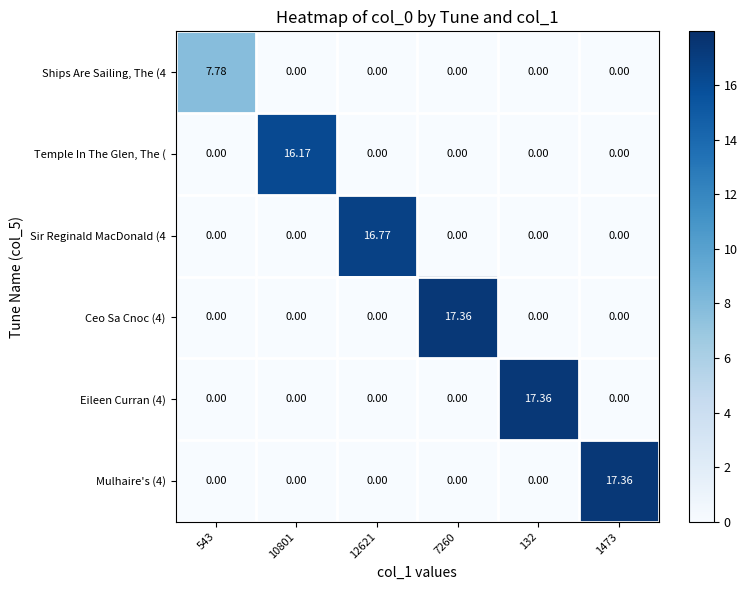

Rank the series at 543 from lowest to highest value.

Temple In The Glen, The (, Sir Reginald MacDonald (4, Ceo Sa Cnoc (4), Eileen Curran (4), Mulhaire's (4), Ships Are Sailing, The (4